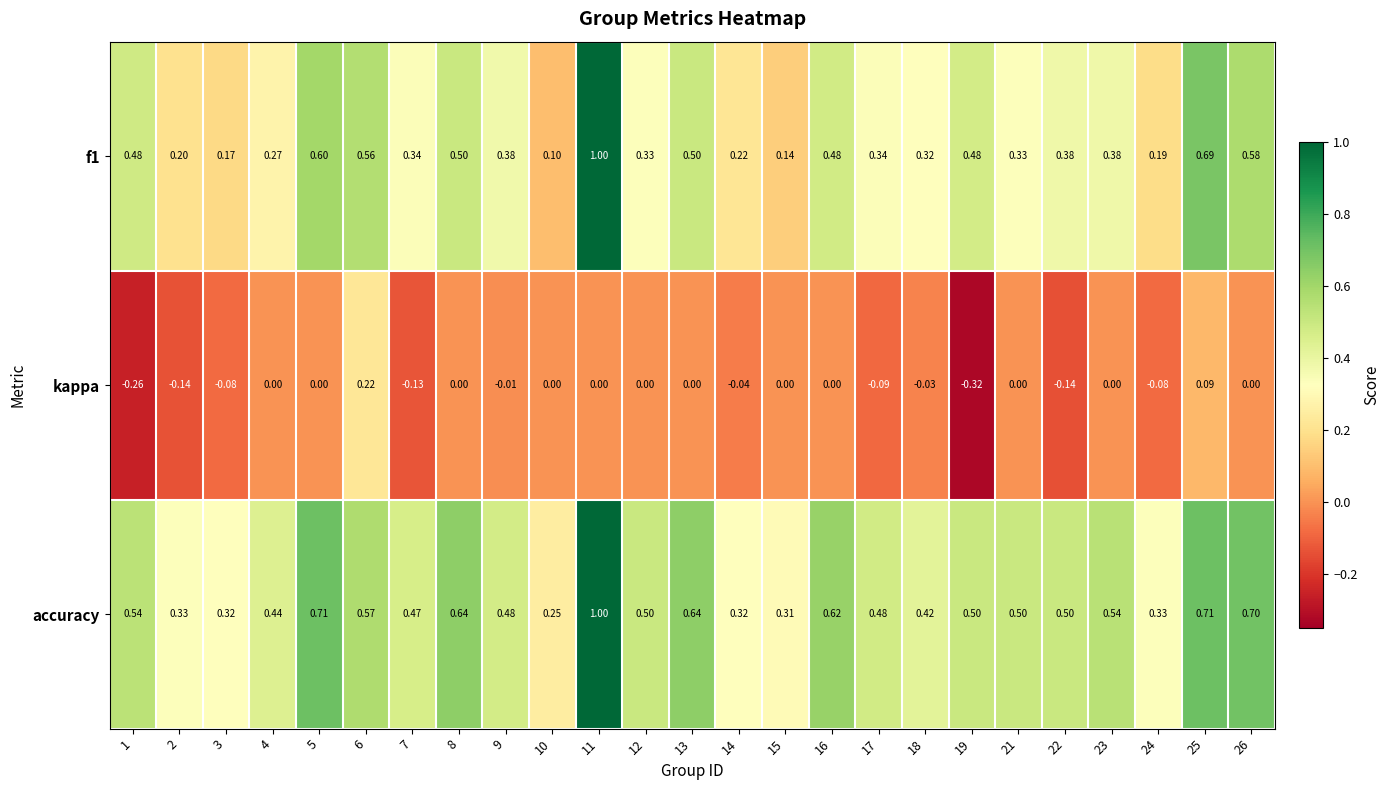

Rank the series by their average value, from lowest to highest.

kappa, f1, accuracy